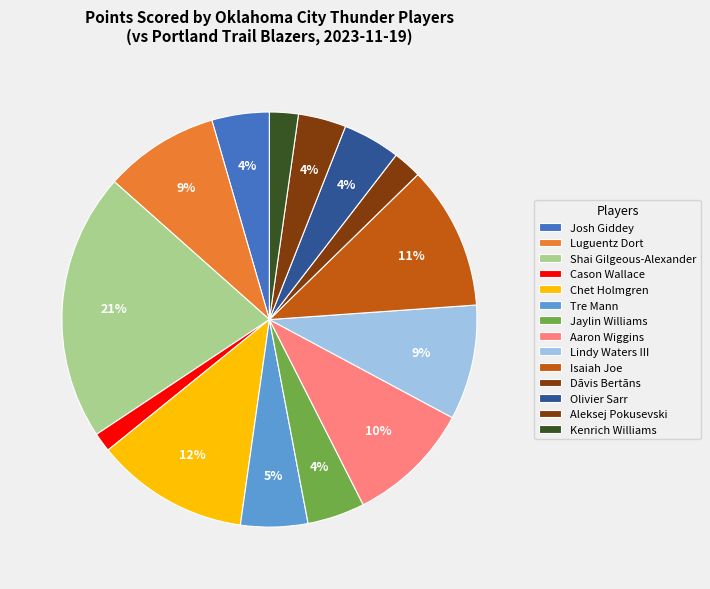

To the nearest percent, what is the average slice percentage?

7%